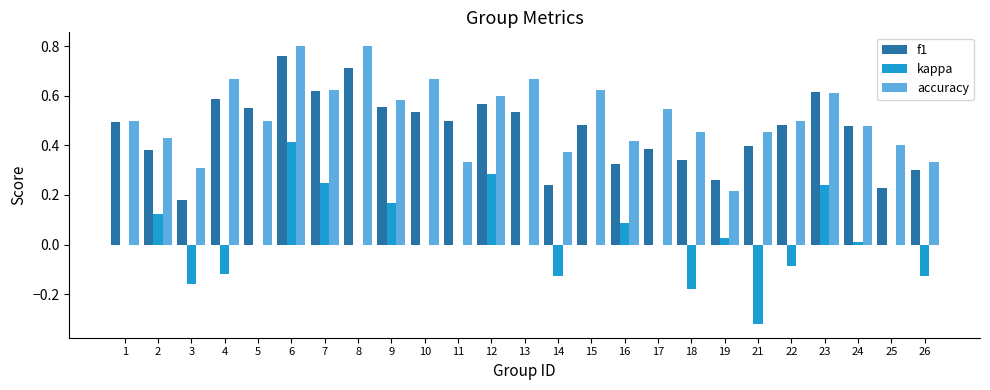

What is the total value across all series at 6?

2.0